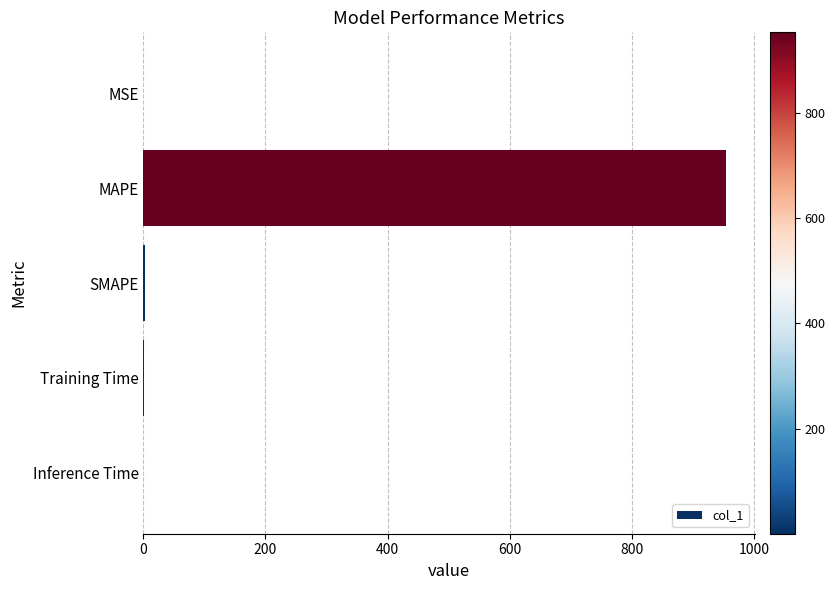

How many data points does each series have?

5